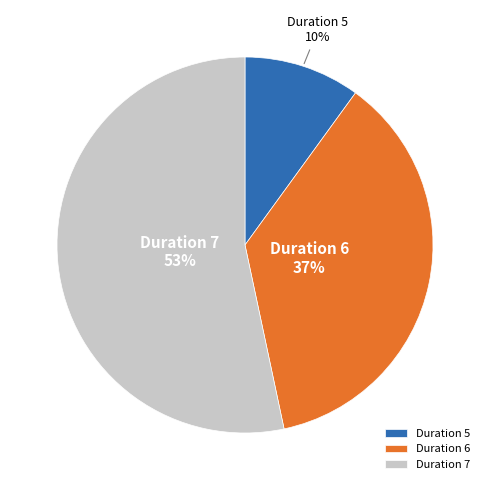

The Duration 7 slice represents 65% of the pie. True or false?

False